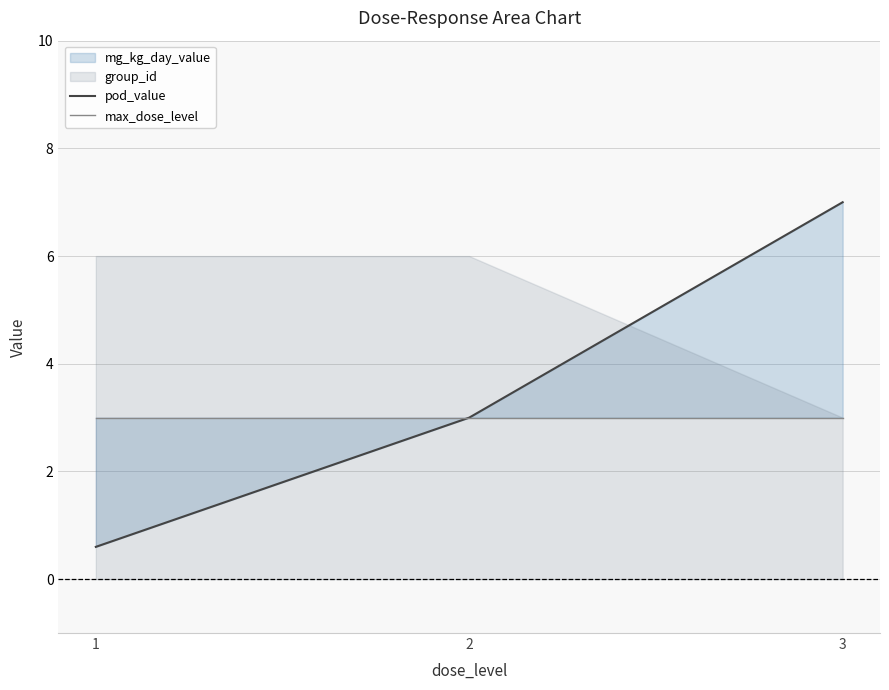

How many values in the pod_value series exceed 3?

1